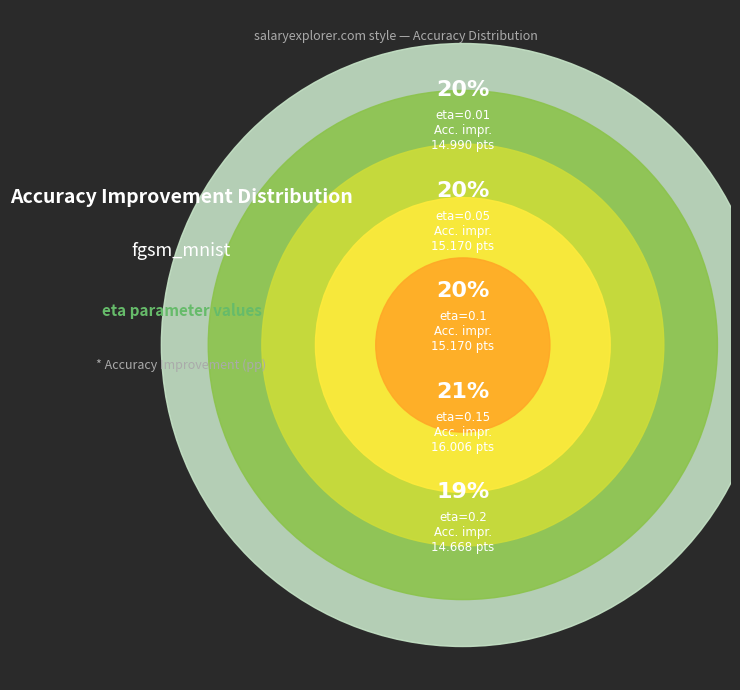

To the nearest percent, what is the combined percentage of fgsm_mnist
eta=0.2 and fgsm_mnist
eta=0.15?

40%